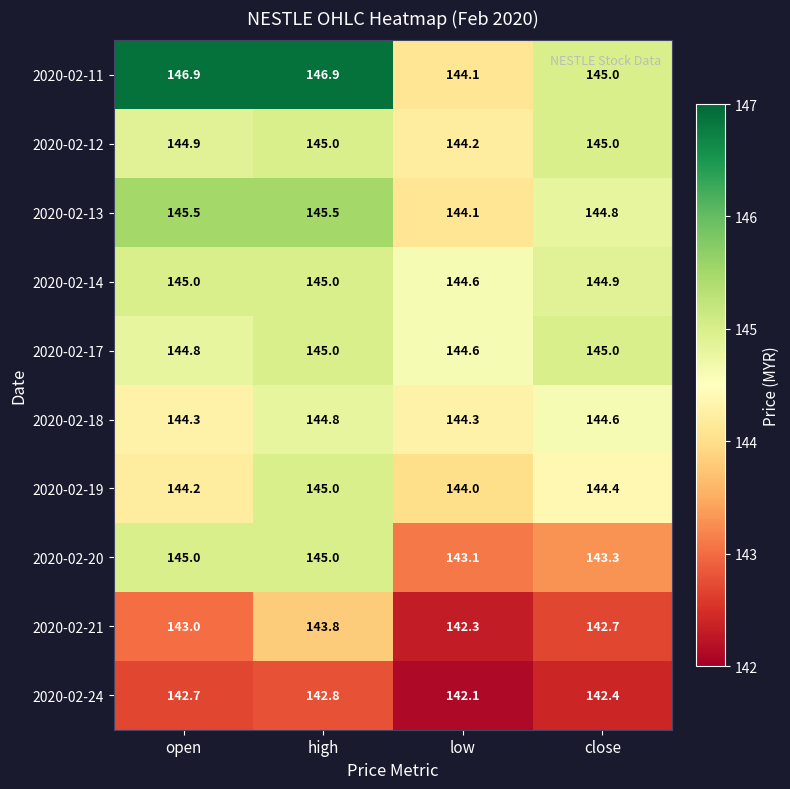

Rank the categories by 2020-02-19 value from lowest to highest.

low, open, close, high